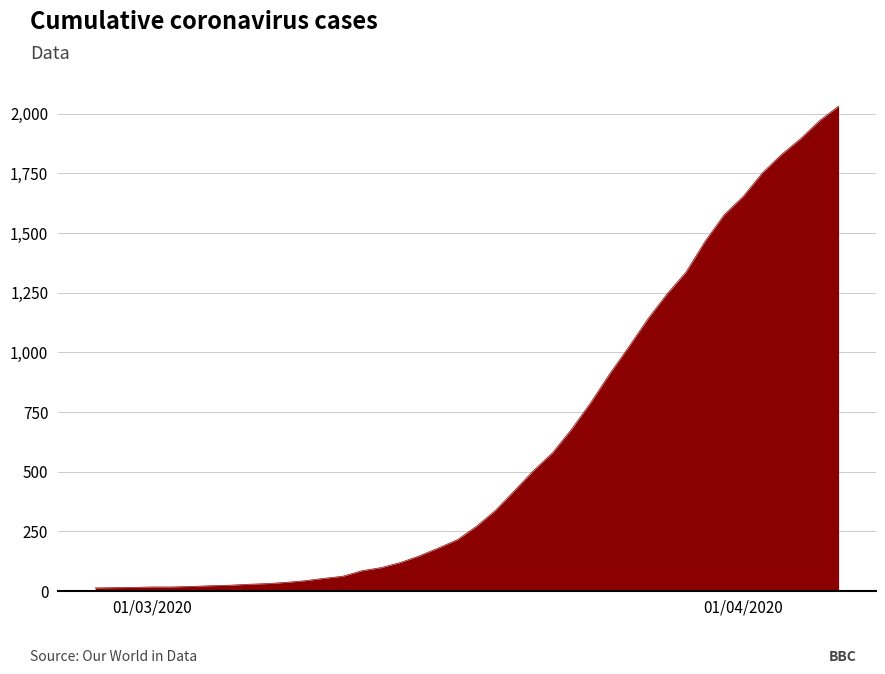

What is the difference between the maximum and minimum values?

2019